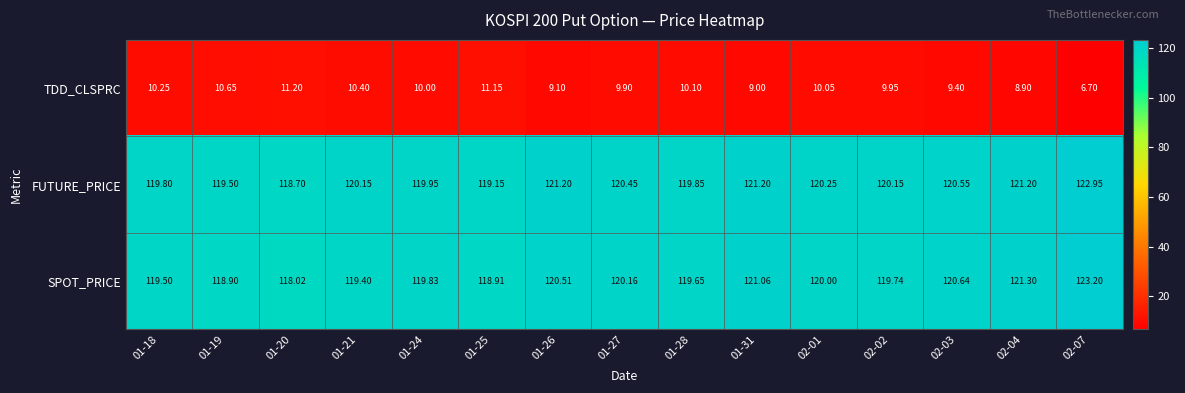

Between 01-25 and 02-03, which series saw the biggest shift?

TDD_CLSPRC